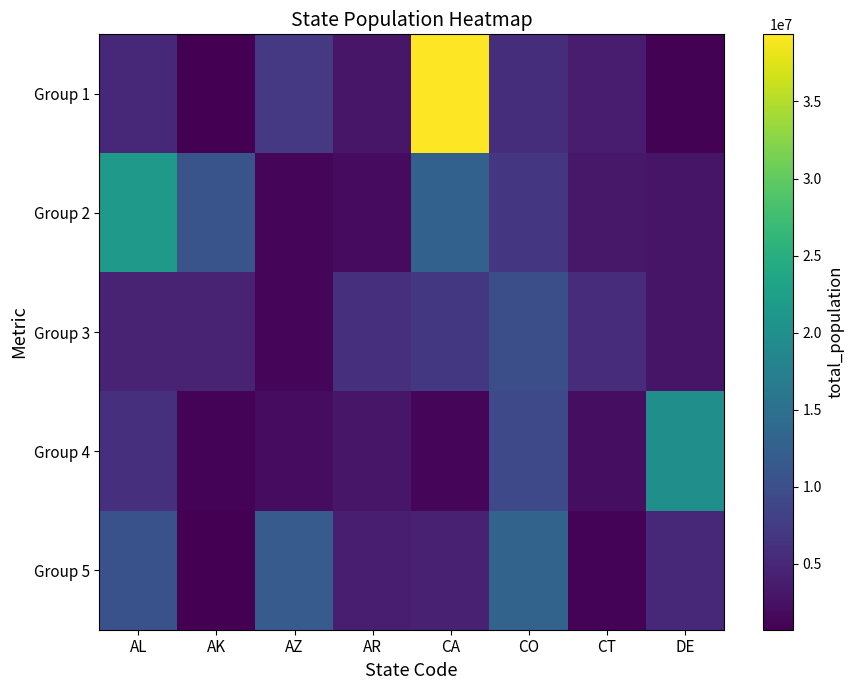

At how many categories does at least one series exceed 9194464?

6